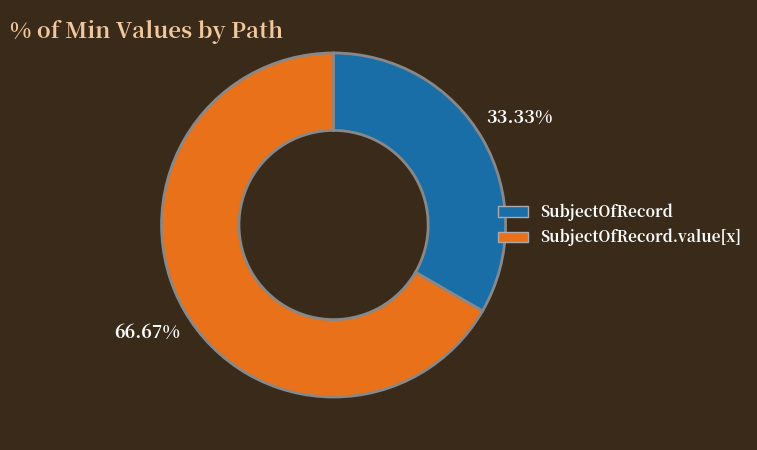

Does any single category account for the majority?

Yes